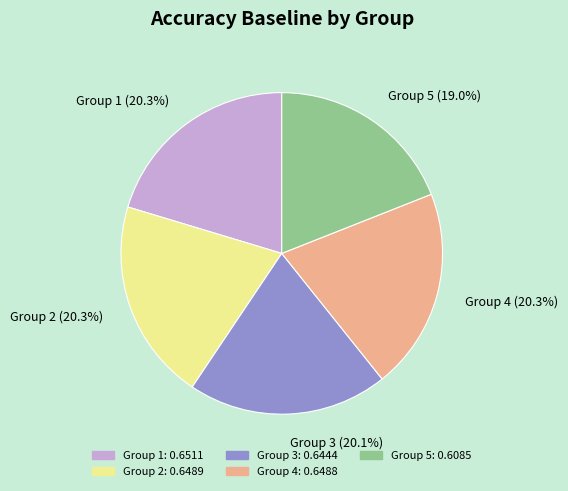

Which category has the smallest portion of the pie?

Group 5 (19.0%)